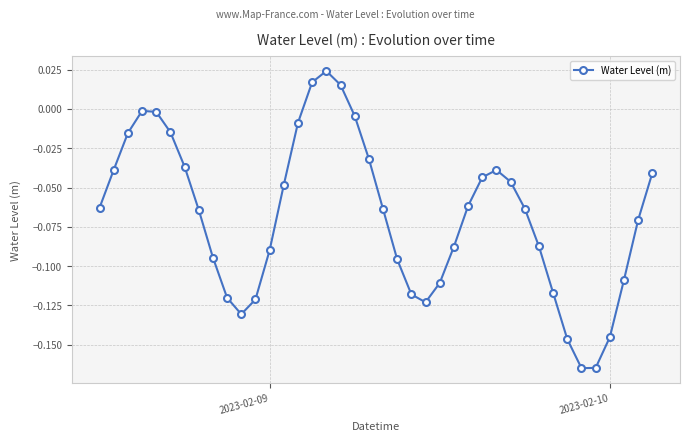

What is the sum of all values?

-2.7